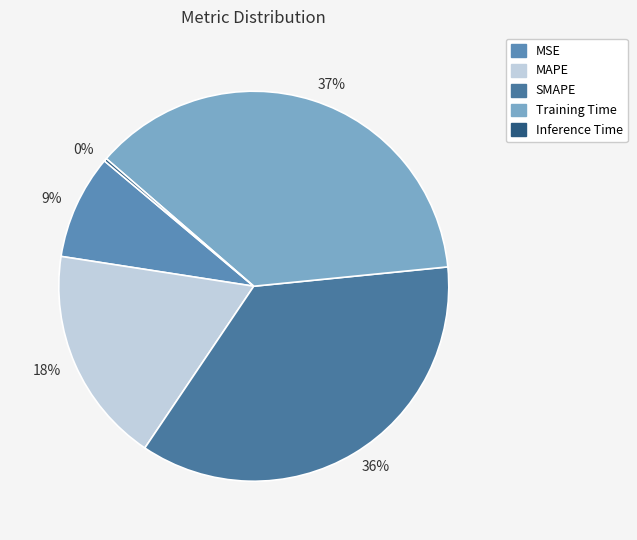

The MAPE slice represents 18% of the pie. True or false?

True